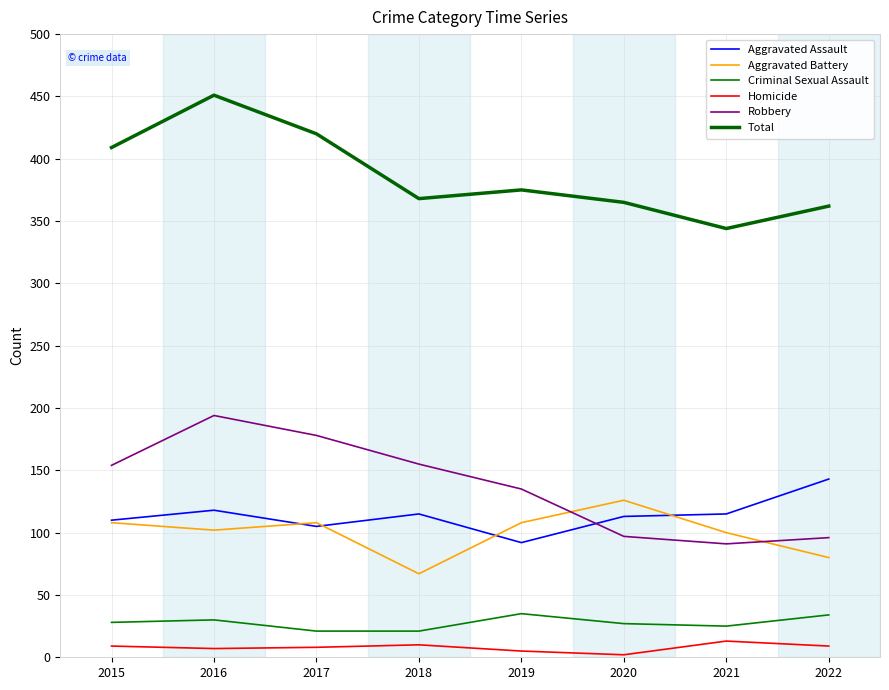

Which series has the widest spread of values?

Total